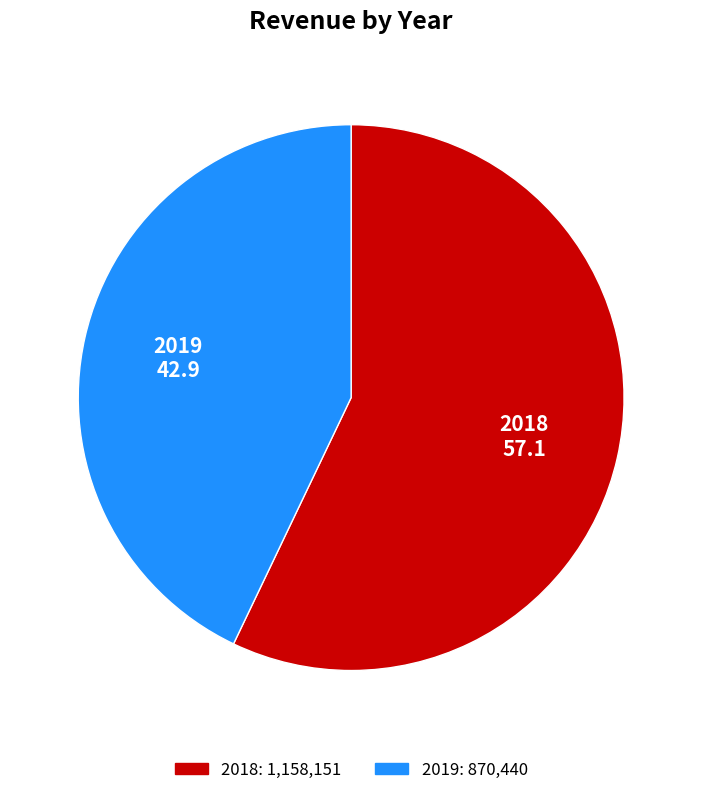

Which category has the biggest portion of the pie?

2018